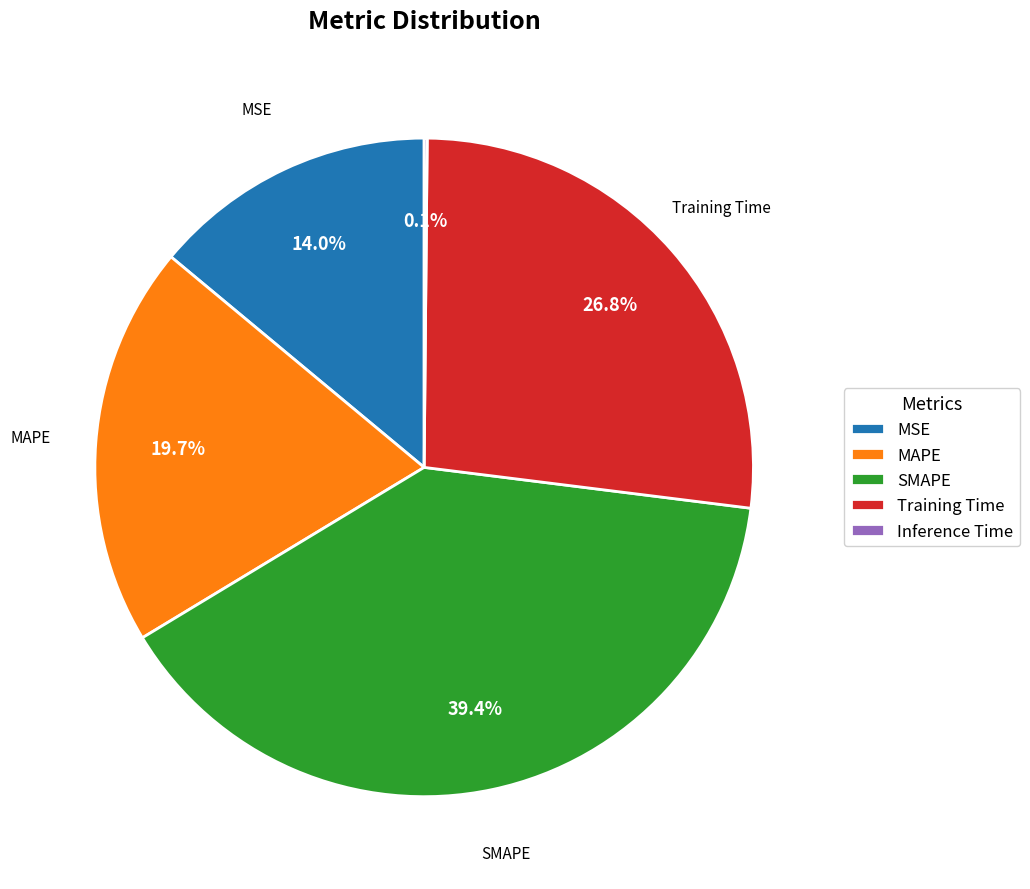

Approximately how many times larger is the value at MAPE compared to SMAPE?

0.5